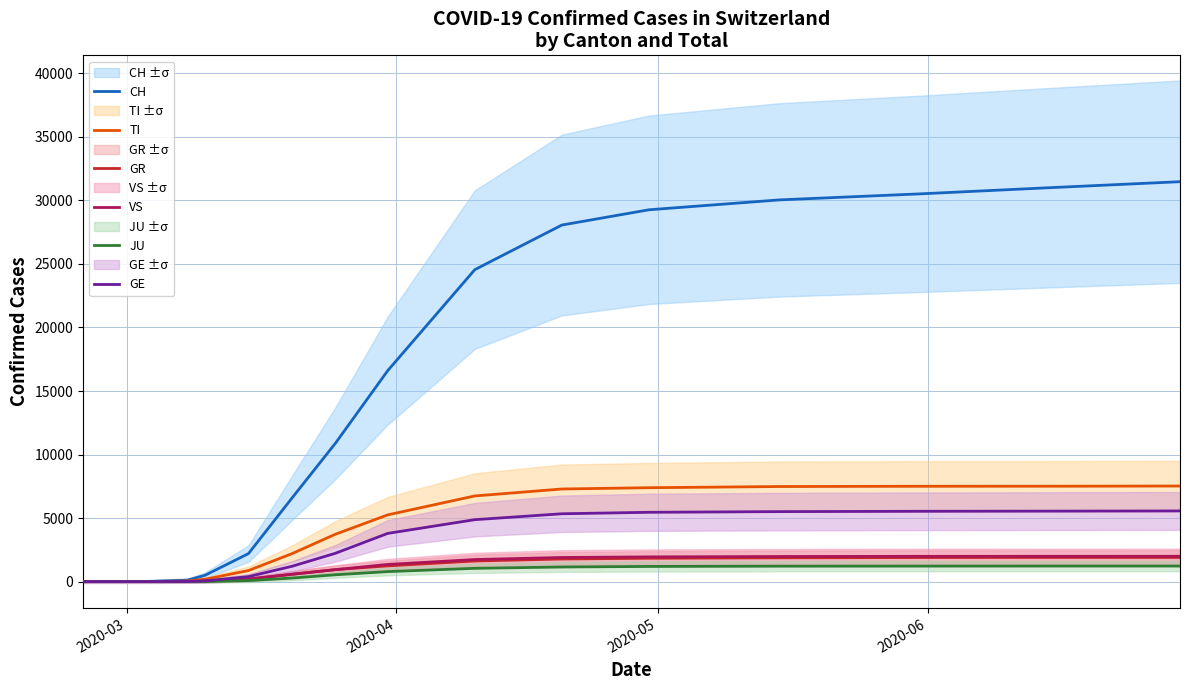

What is the highest value of the CH series?

31475